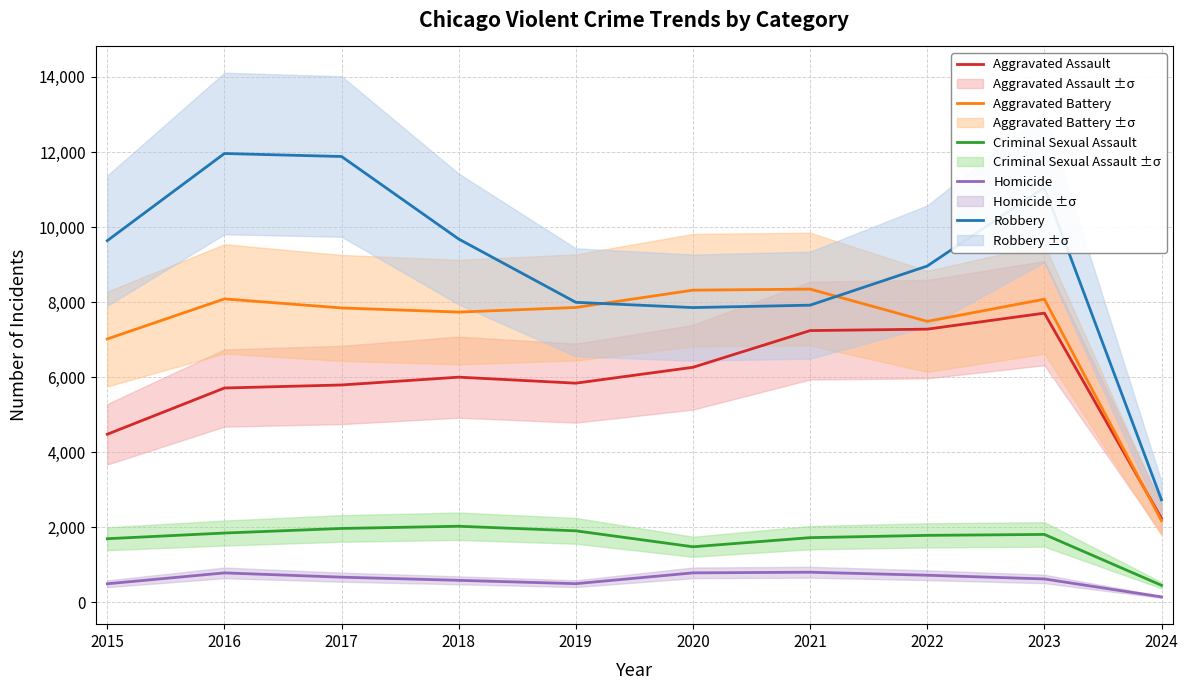

The value of Homicide at 2017 is 672. True or false?

True